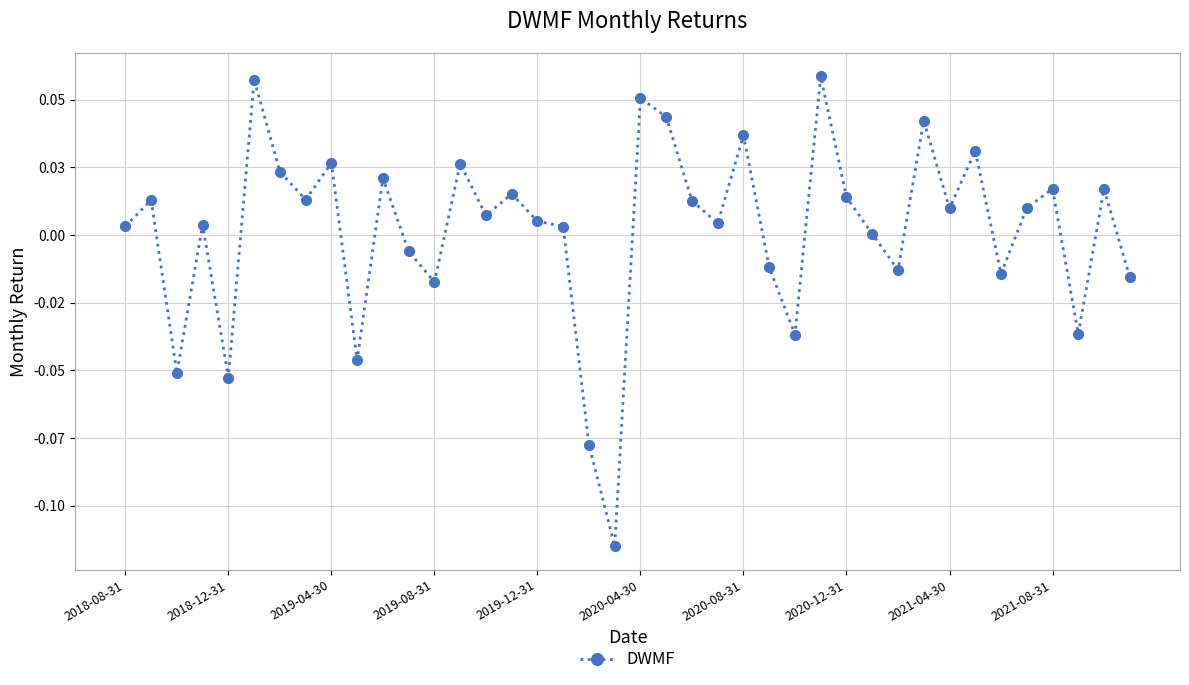

List the labels in order of value, largest first.

27, 2020-04-30, 20, 21, 31, 24, 33, 2021-04-30, 13, 2020-08-31, 10, 36, 38, 15, 28, 2020-12-31, 2018-12-31, 22, 35, 32, 14, 16, 23, 2019-08-31, 2018-08-31, 17, 29, 11, 25, 30, 34, 39, 12, 37, 26, 2021-08-31, 2019-04-30, 2019-12-31, 18, 19